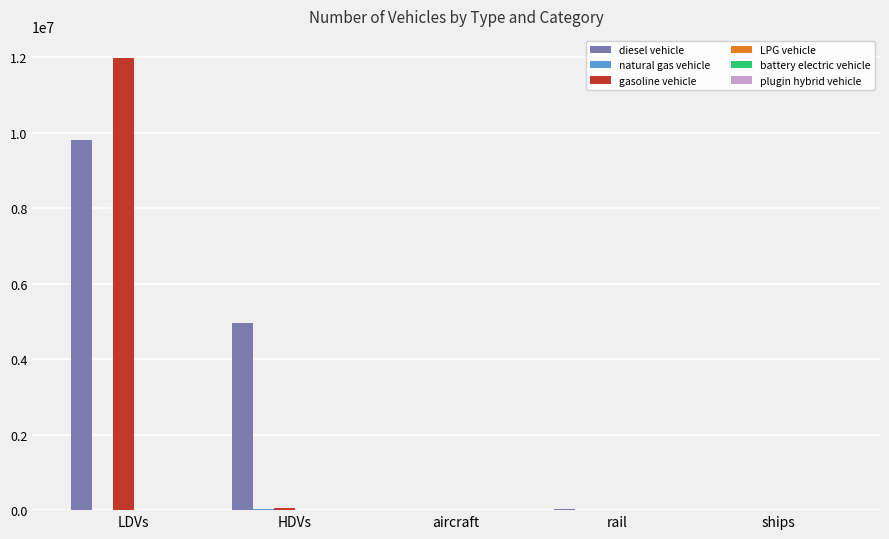

True or false: gasoline vehicle has a value of 5108444.8 at LDVs.

False